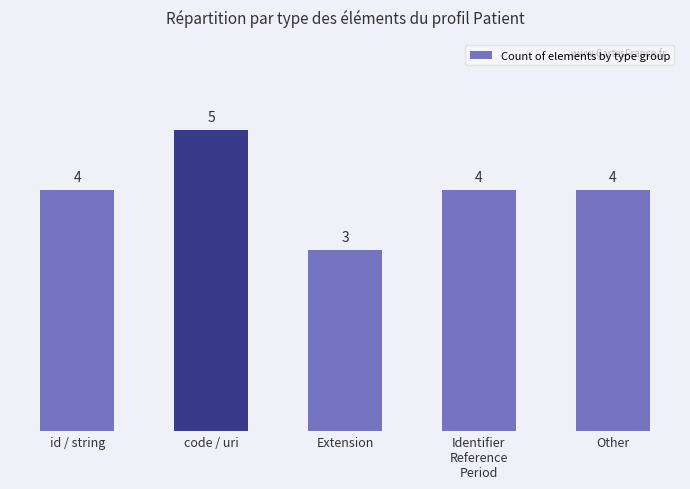

True or false: the data shows 3 at Extension.

True